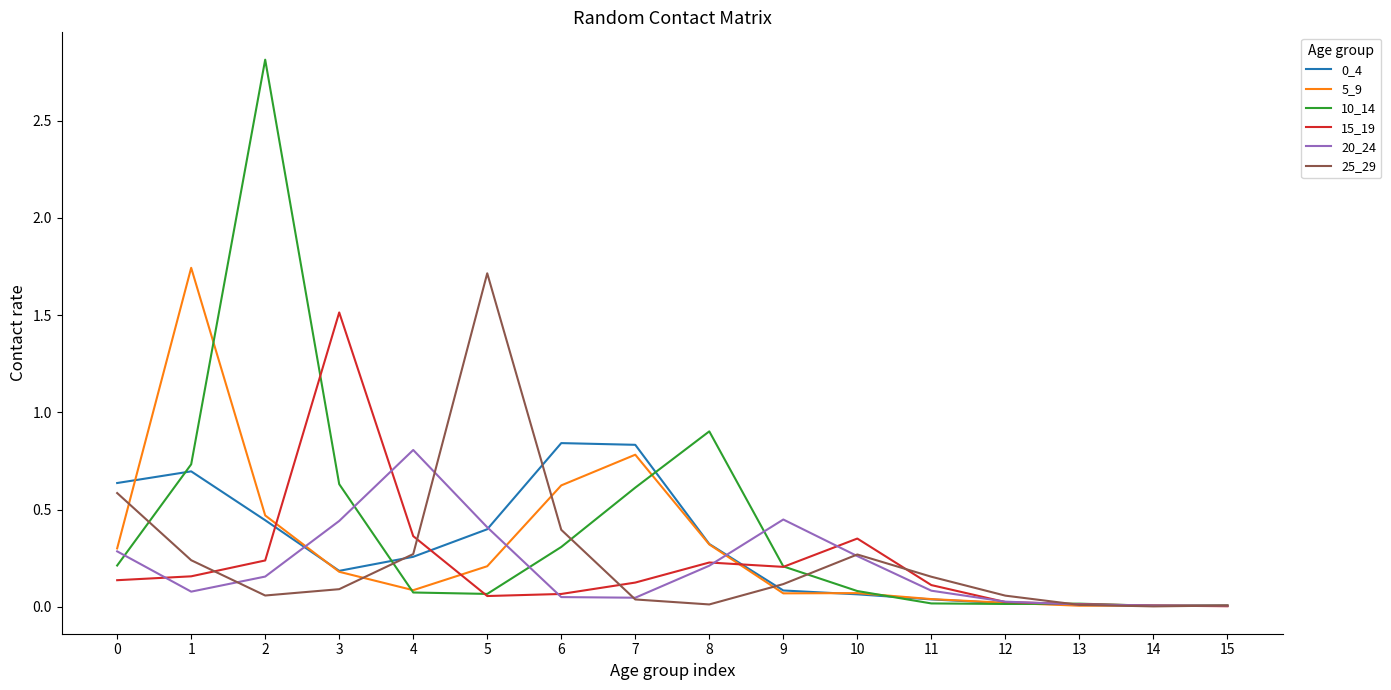

Which series has the widest spread of values?

10_14